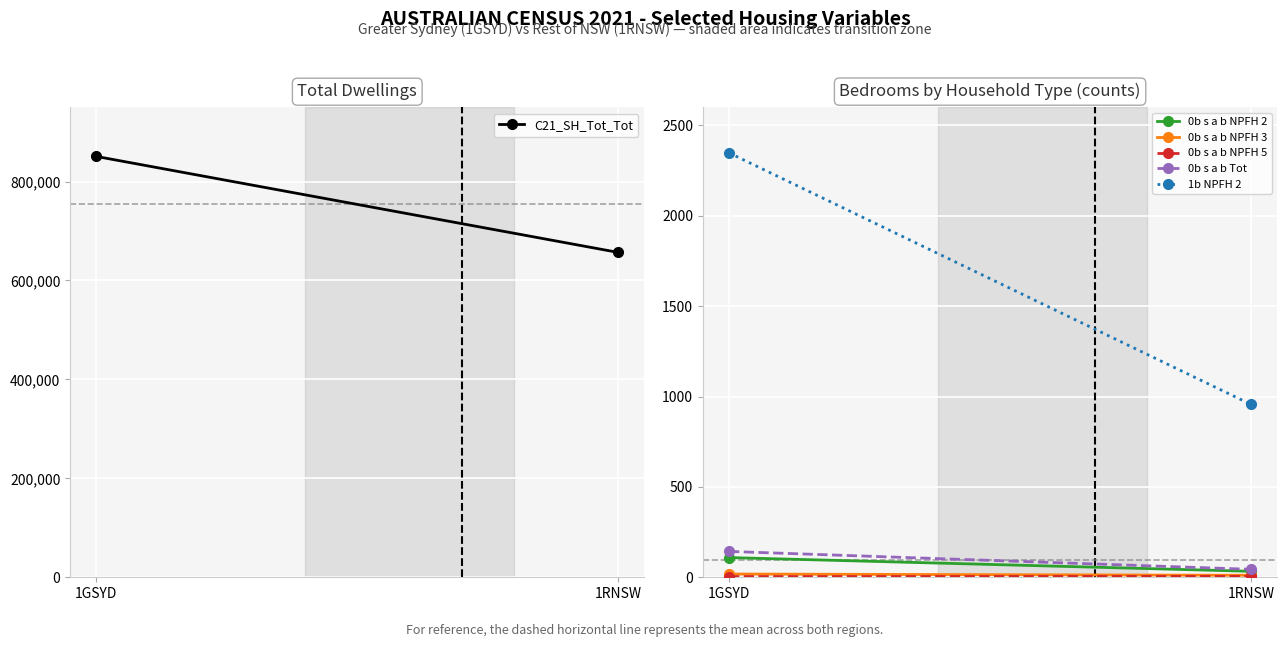

Between 1GSYD and 1RNSW, which is larger?

1GSYD